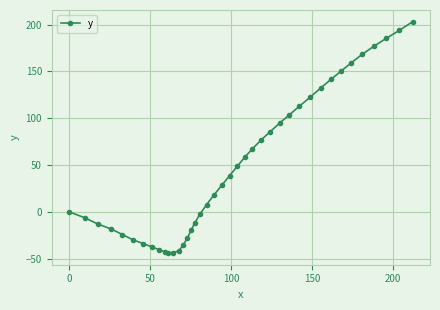

What is the sum of all values?

1900.3